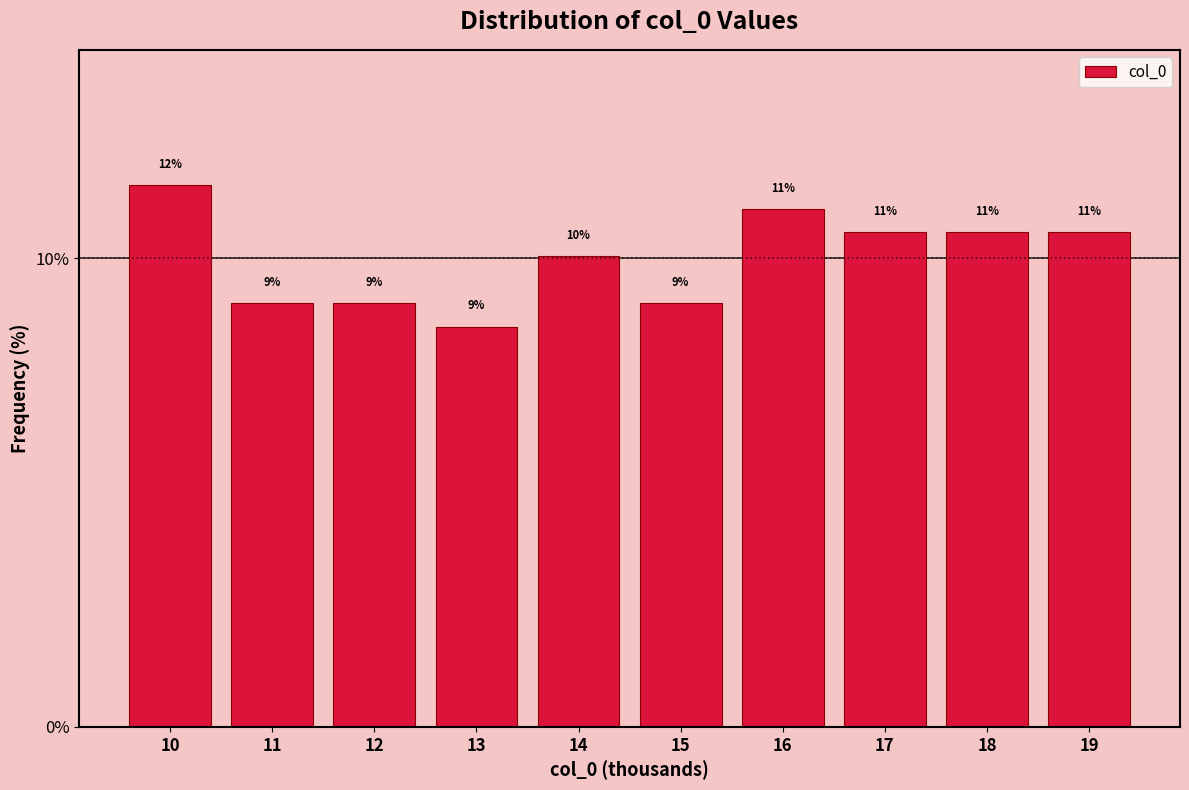

At which label is the value closest to 10?

14